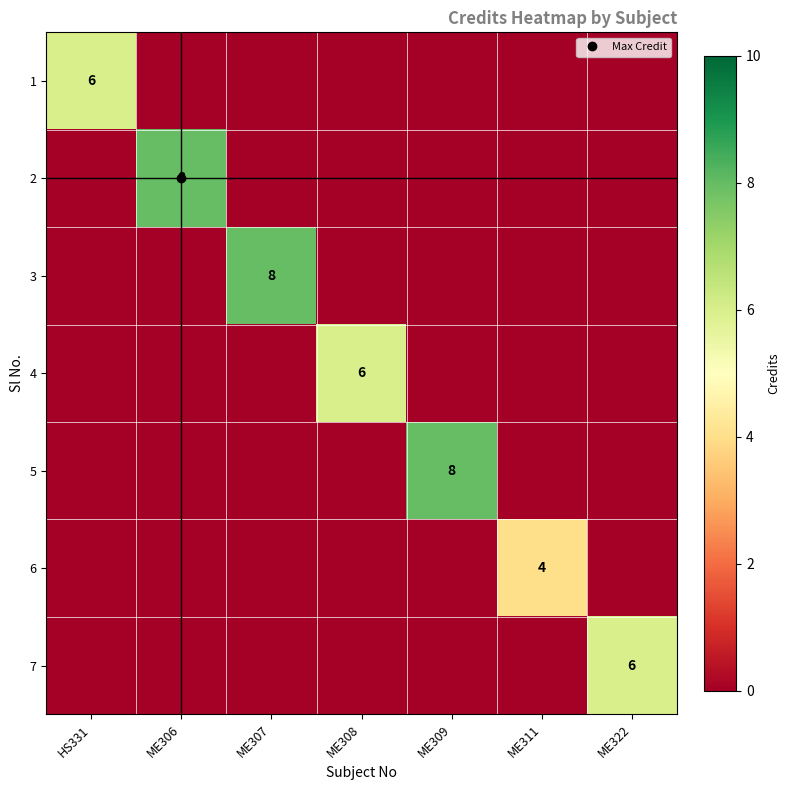

At which label does 7 reach its peak?

ME322